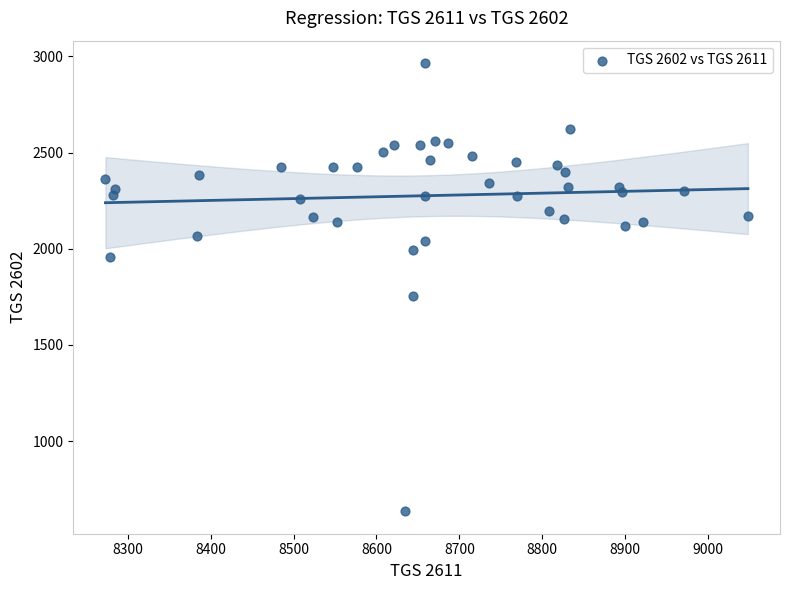

What Y value in the scatter plot is closest to 1800?

1752